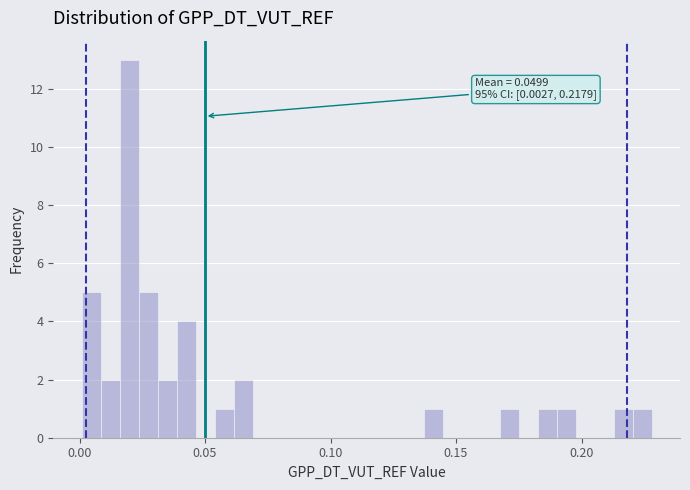

Around what value on the x-axis is the tallest bar? Give the approximate position of its centre, as read against the axis.

0.020